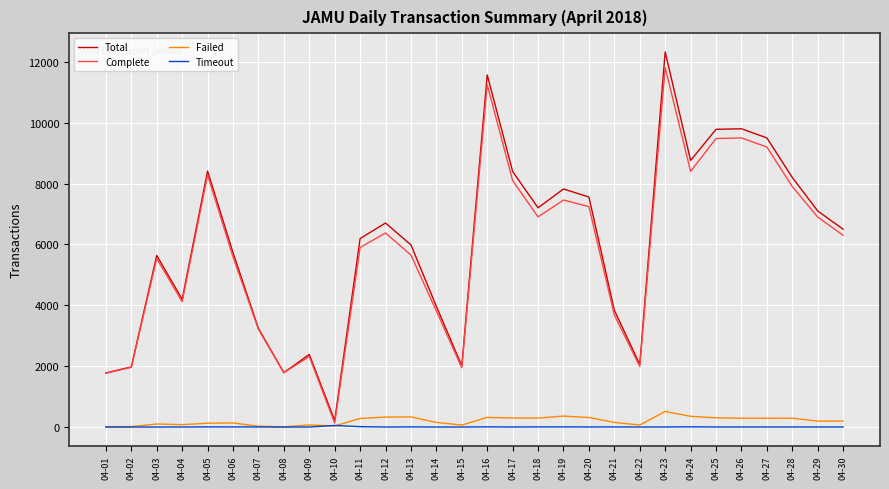

At which category does Complete reach its first local peak?

04-03